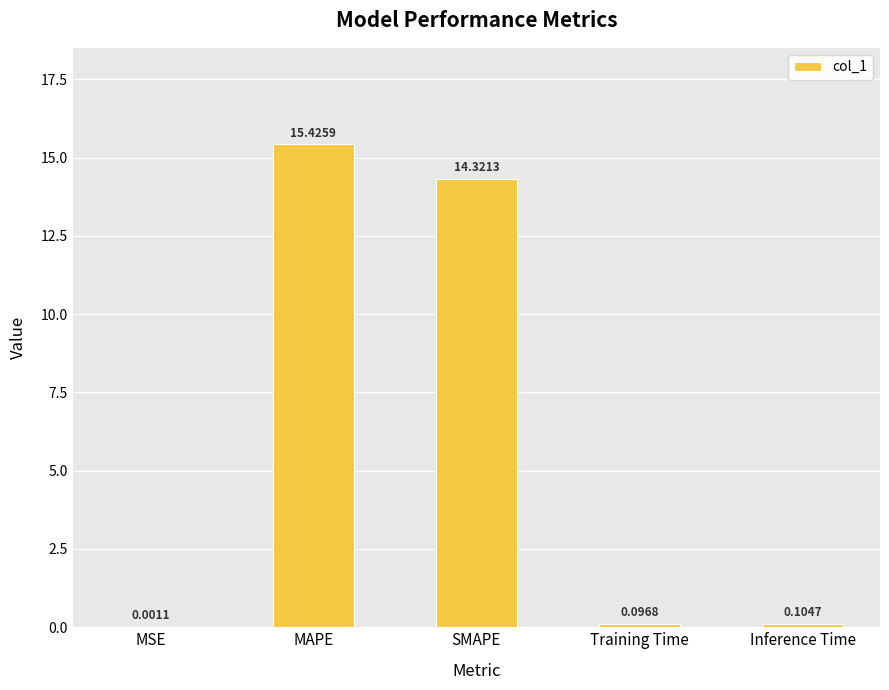

What is the sum of the values at SMAPE and MAPE?

29.7